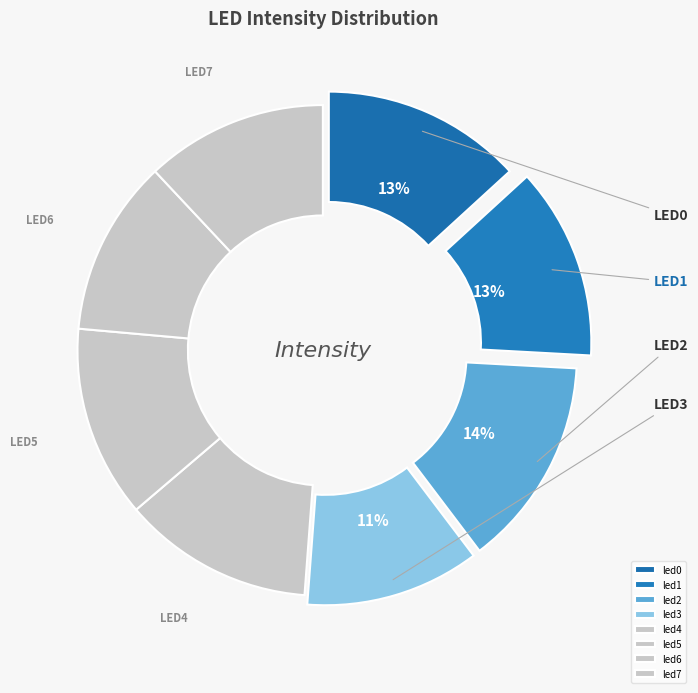

How many slices are in this pie chart?

8